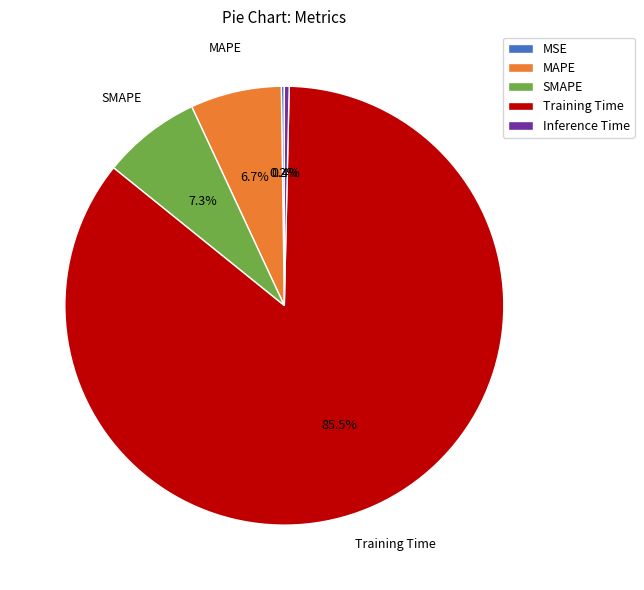

Does any single category account for the majority?

Yes